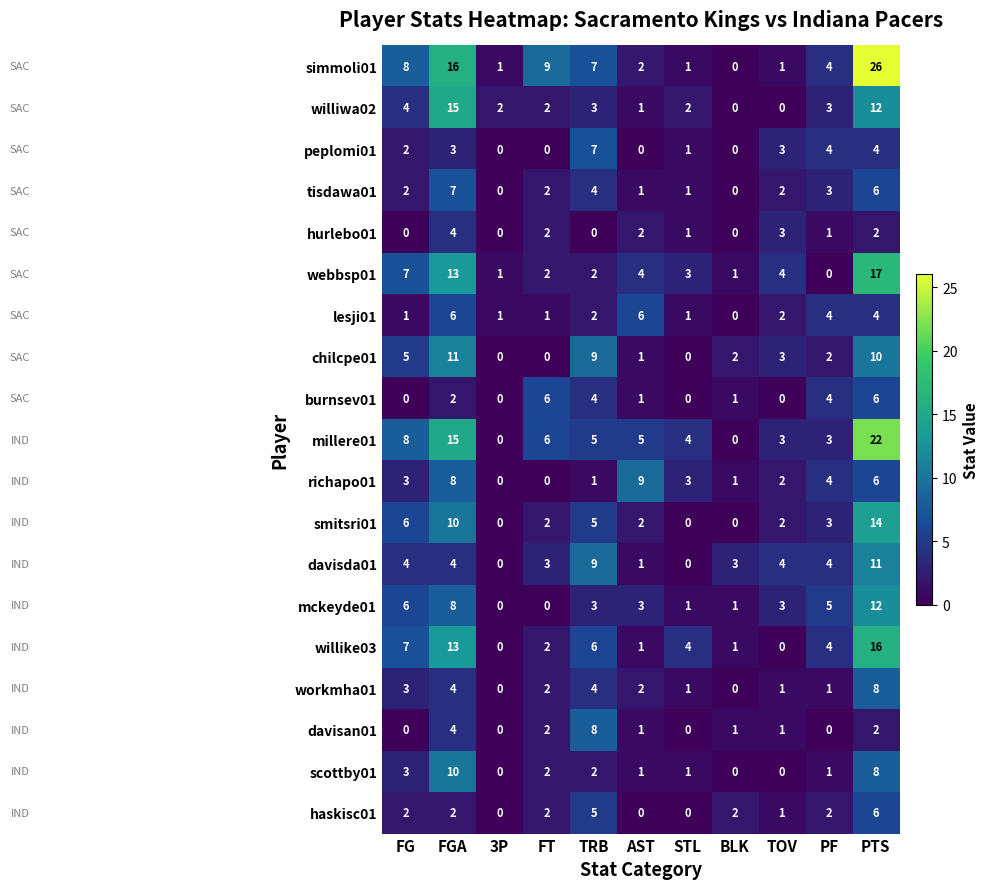

What is the difference between the maximum and minimum values in the scottby01 series?

10